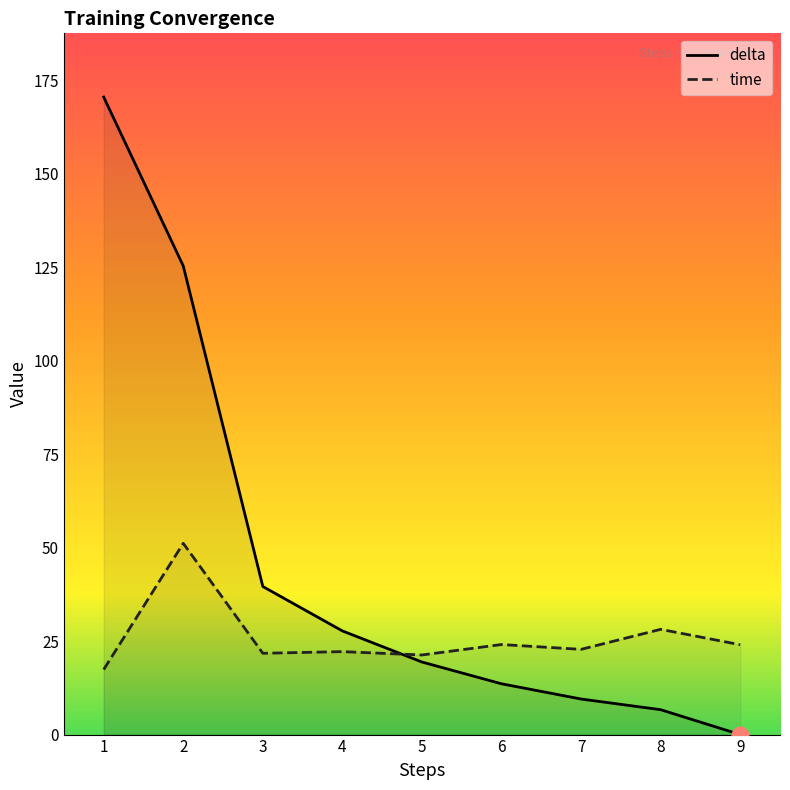

What is the total value across all series at 3?

61.4